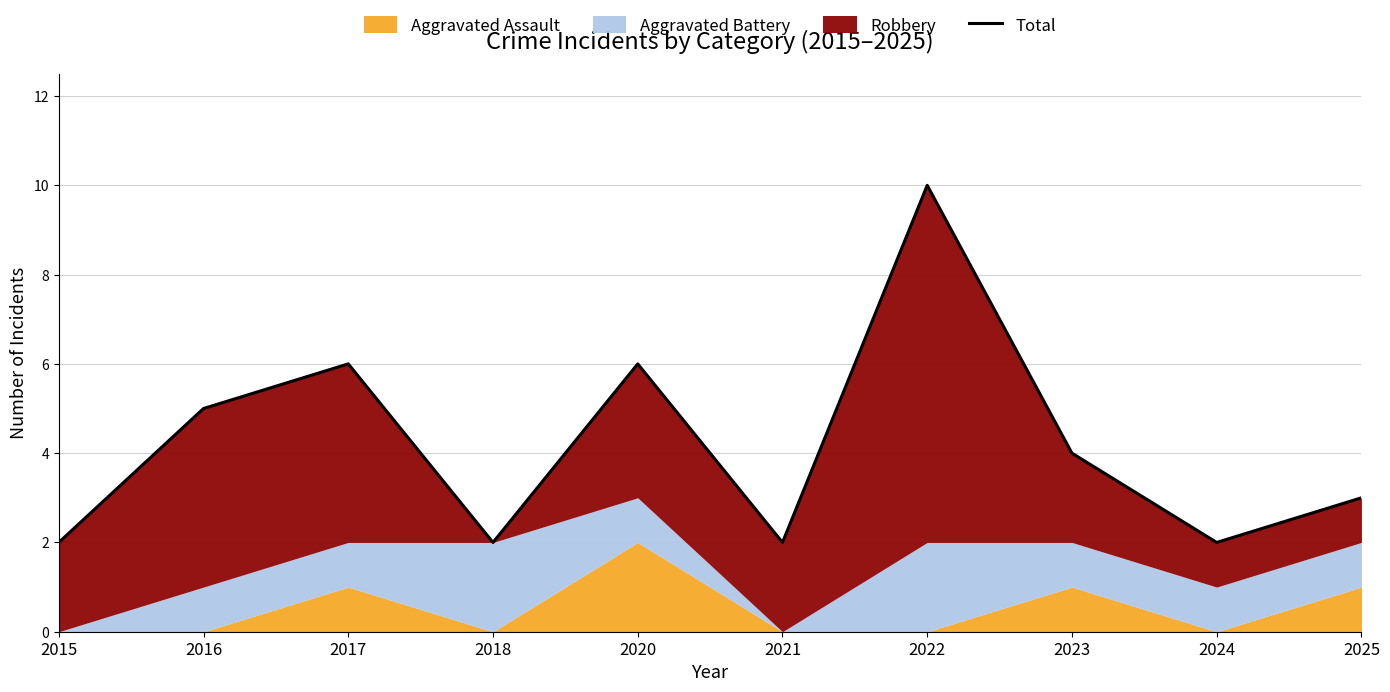

True or false: there are more than 1 points higher than both neighbors.

True